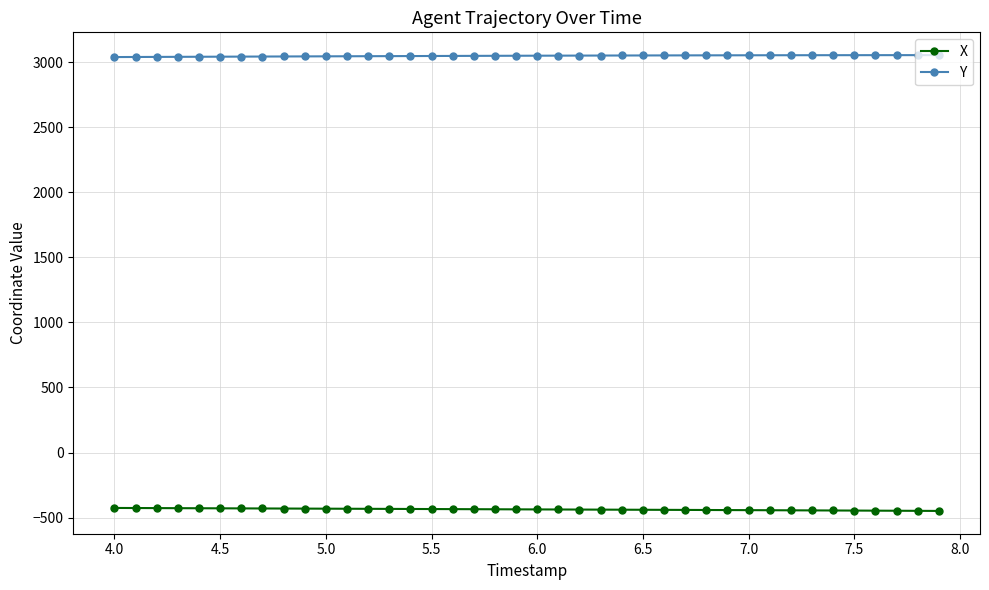

Which series has the largest total across all categories?

Y